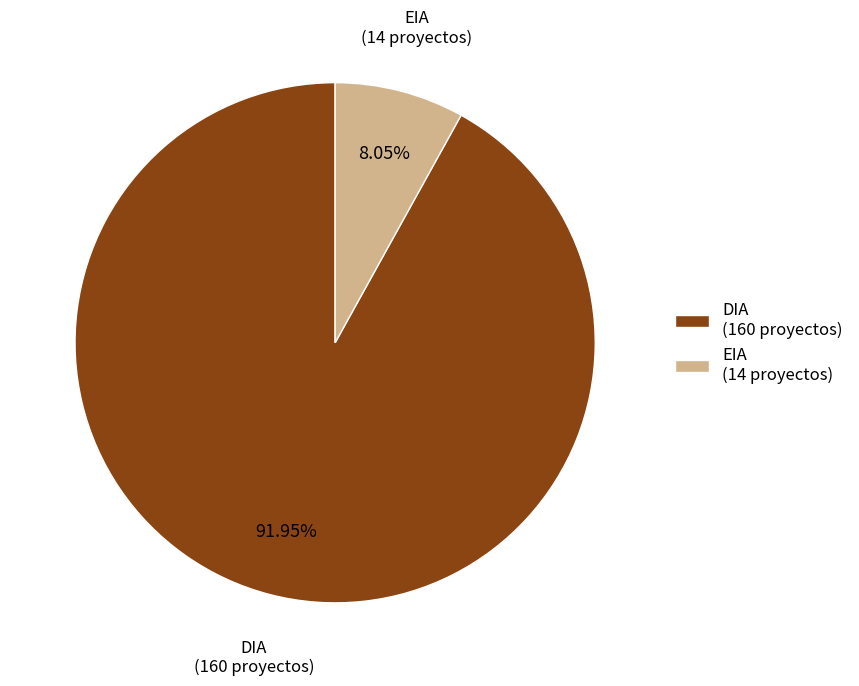

What is the majority slice?

DIA